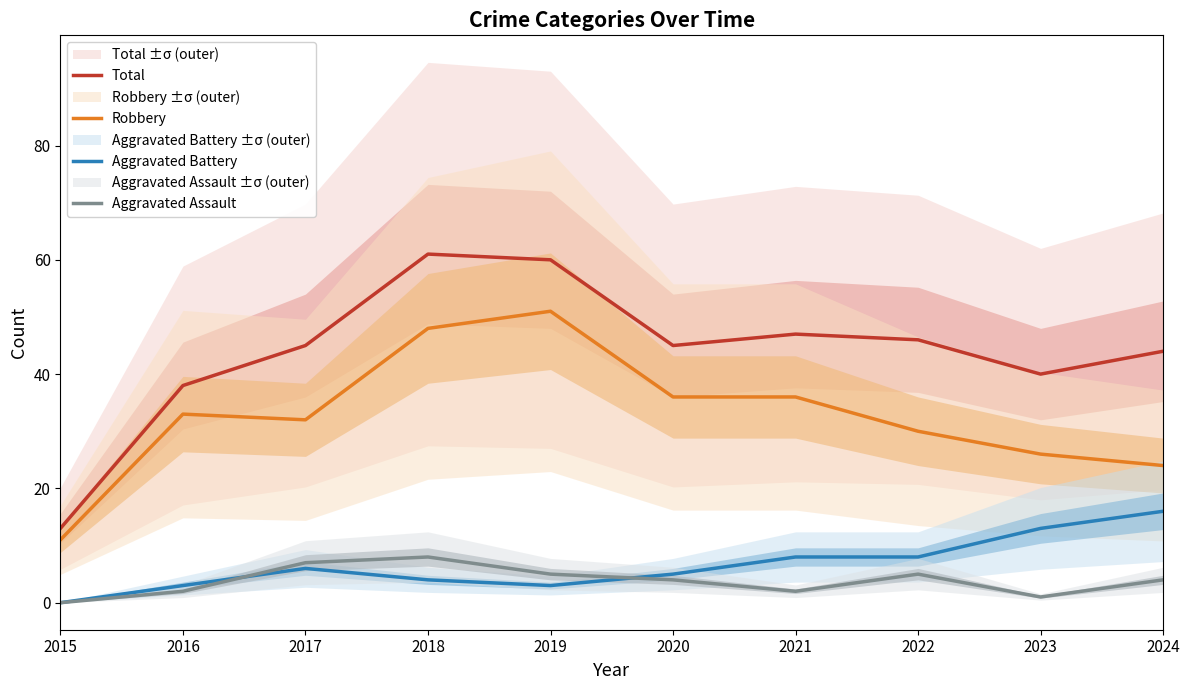

True or false: Aggravated Battery has a value of 3 at 2016.

True